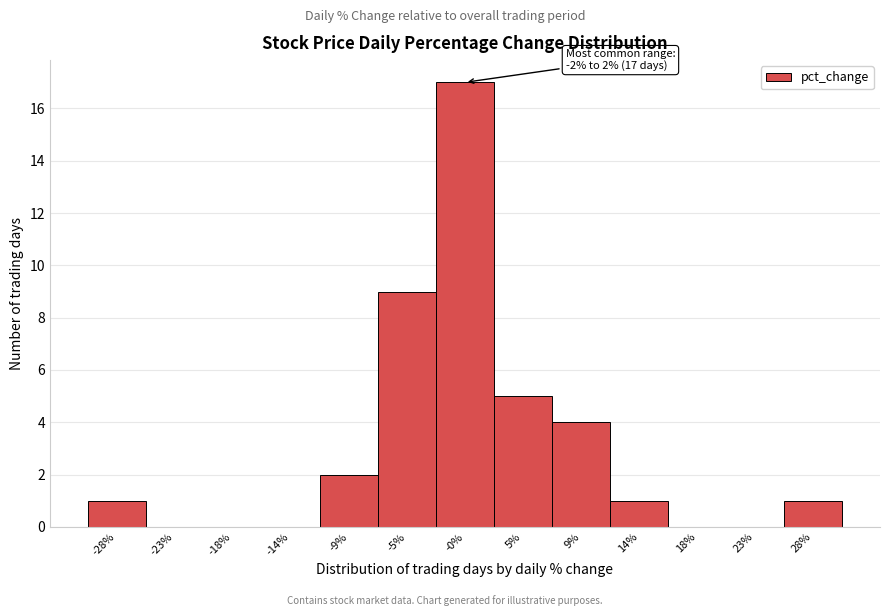

Over which range of the x-axis is the bar tallest?

-2.5 to 2.5